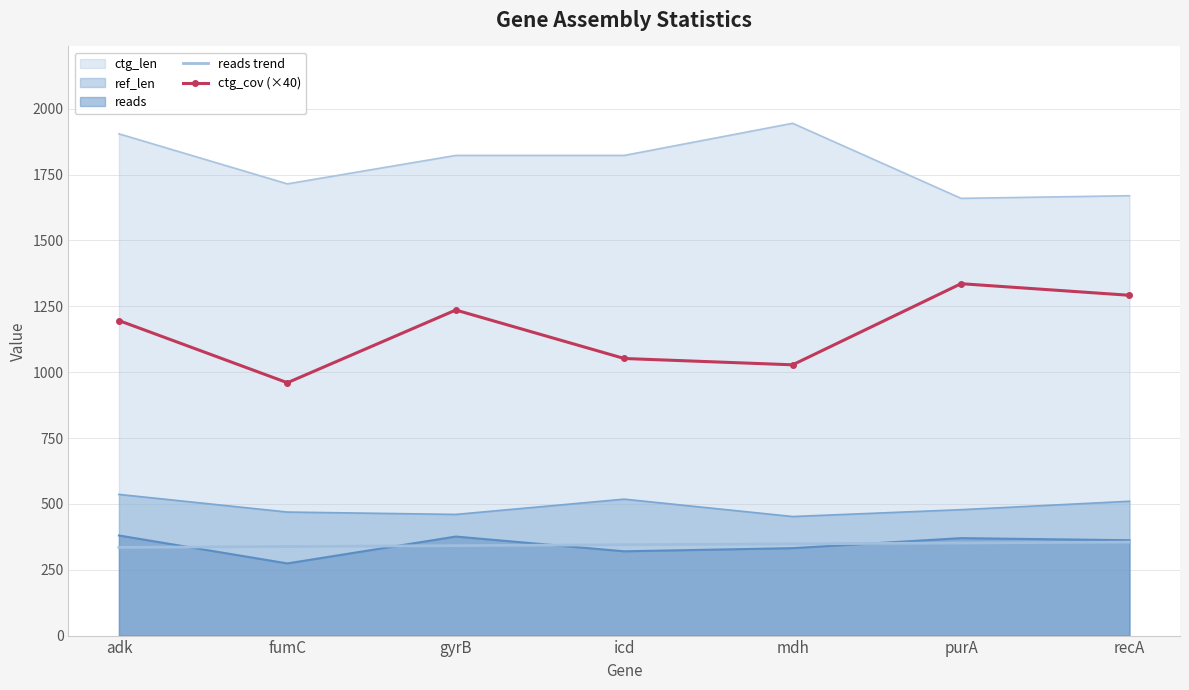

Between icd and mdh, which is larger?

mdh